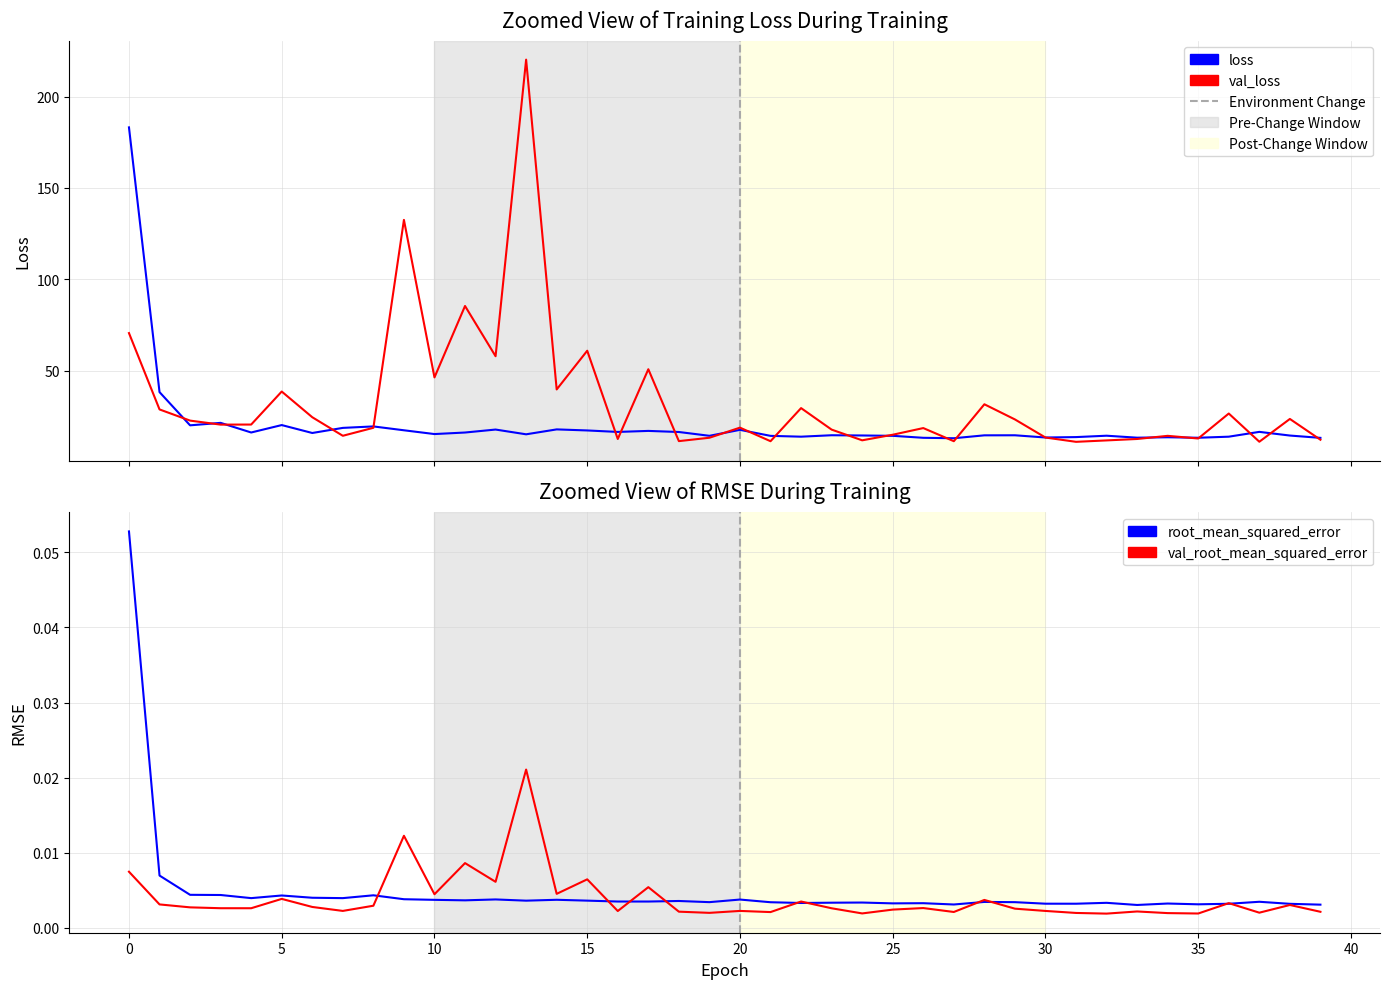

How many lines are shown in the chart?

4